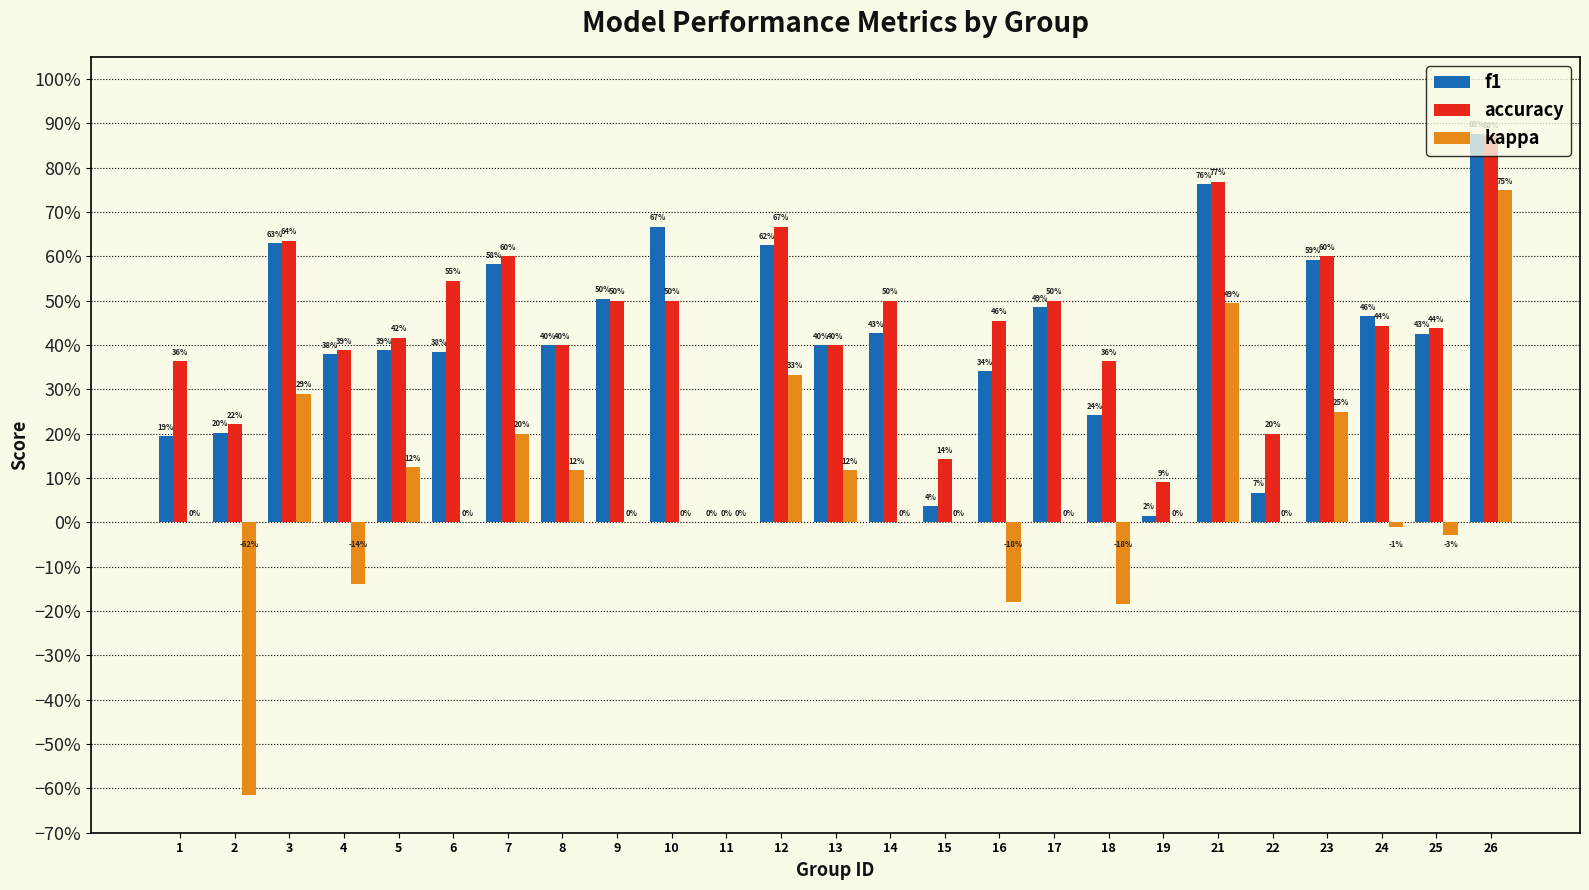

Is it true that accuracy equals 0.9 at 12?

False